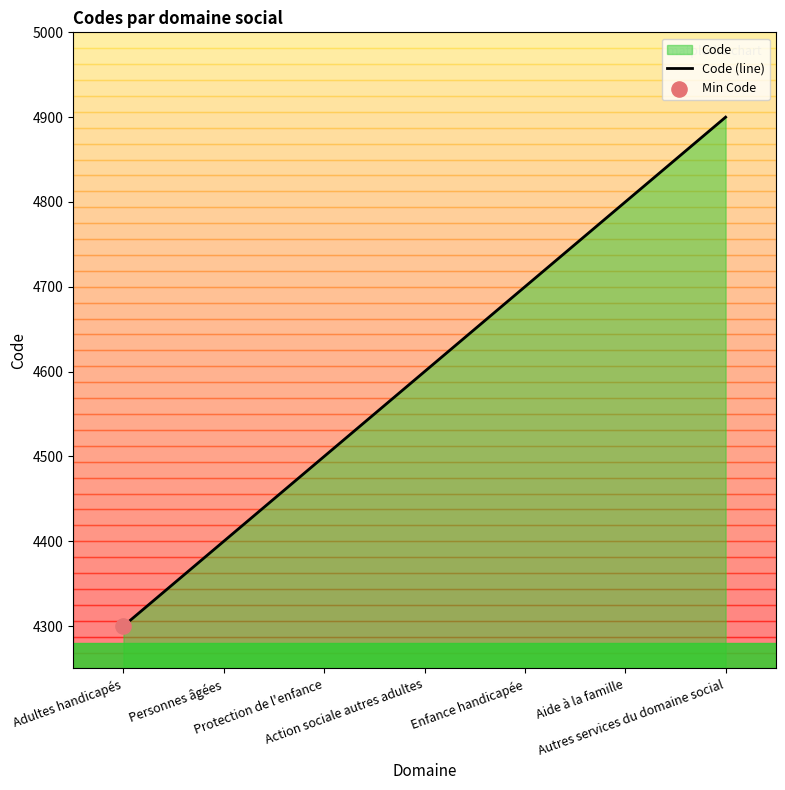

Approximately how many times larger is the value at Action sociale autres adultes compared to Protection de l'enfance?

1.0